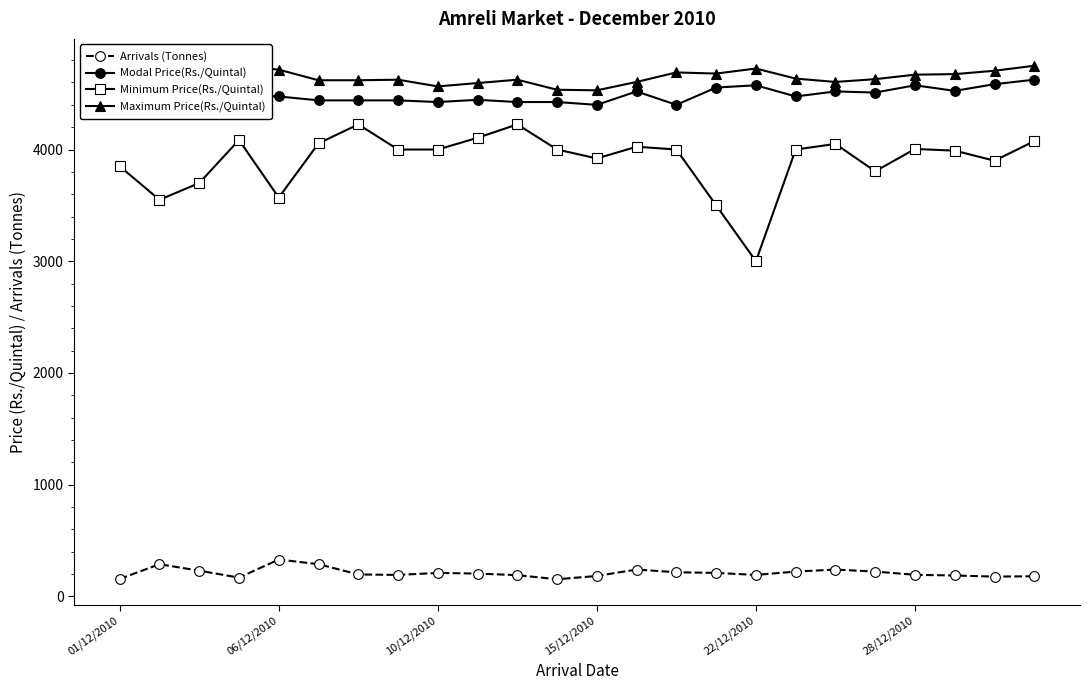

What is the total value across all series at 22?

13367.0